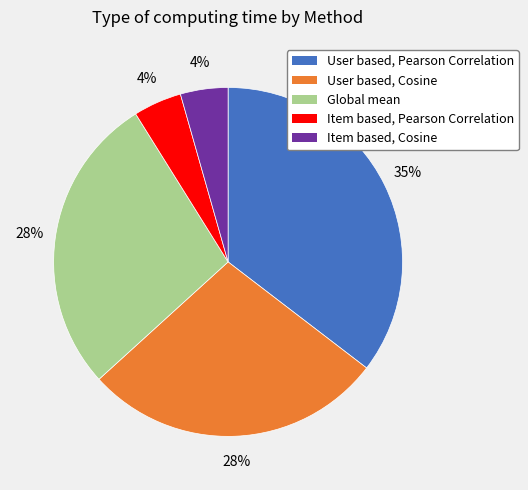

How many segments does this pie chart have?

5